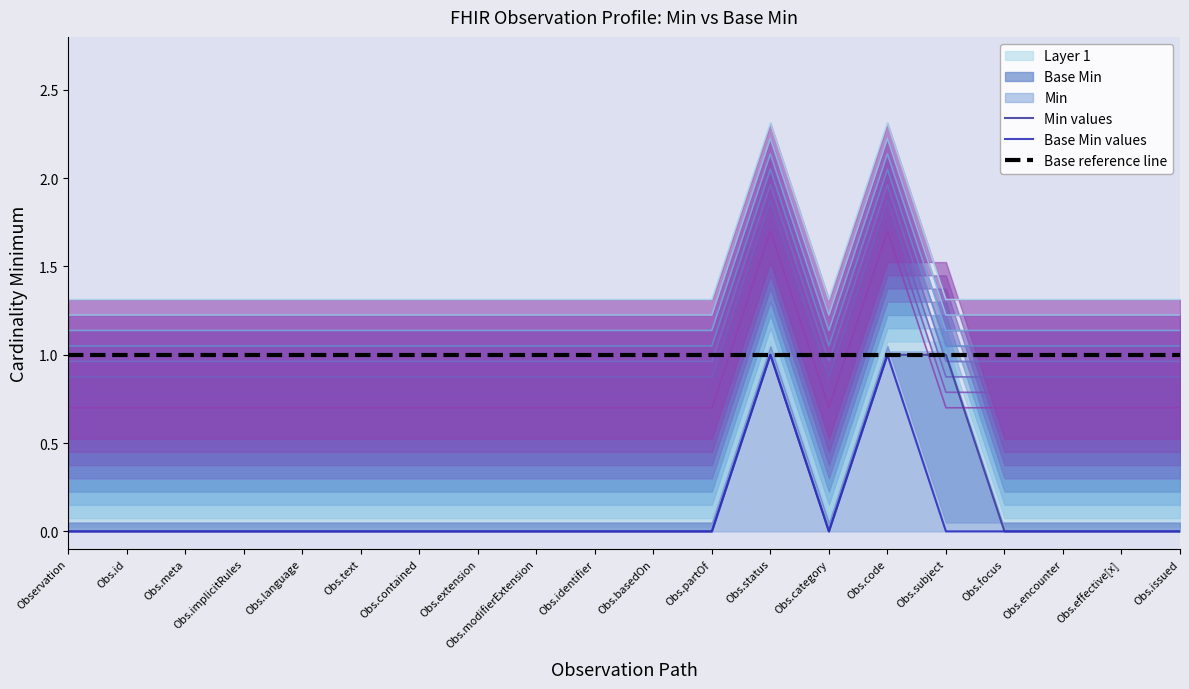

Is it true that Base Min values equals 0 at Obs.language?

True